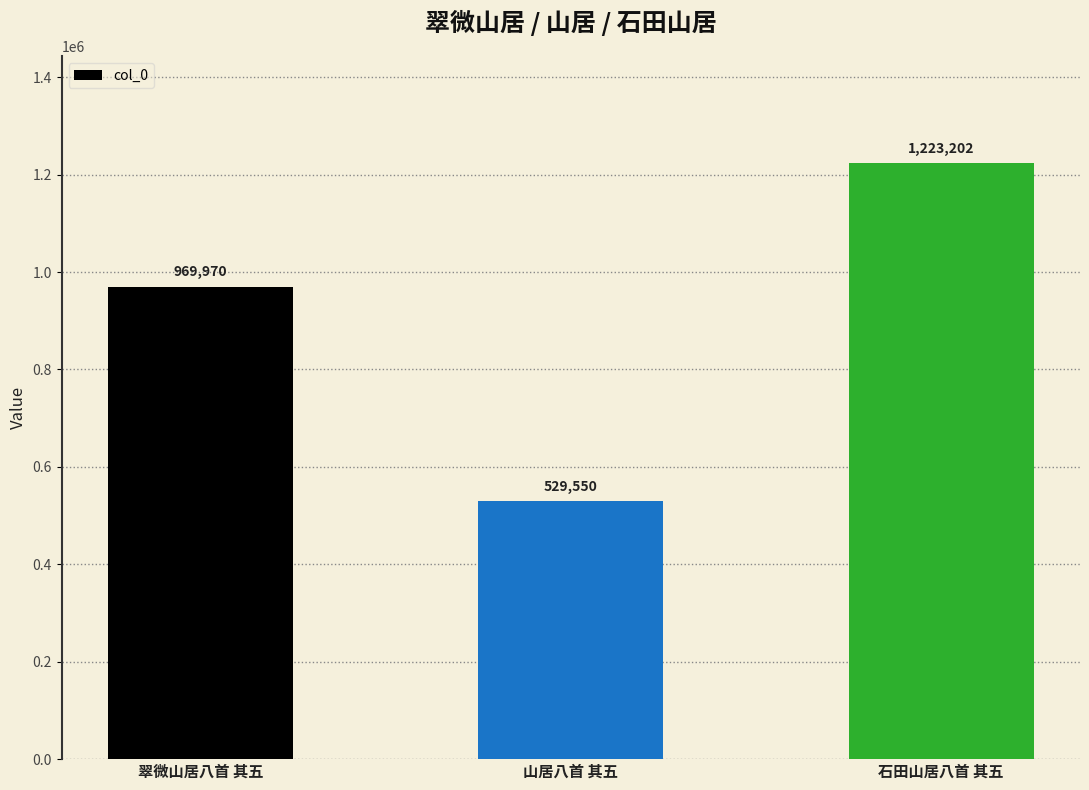

How many bars are there in total?

3